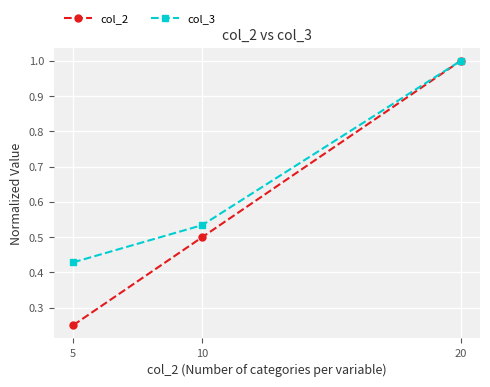

Does the chart have visible grid lines?

Yes